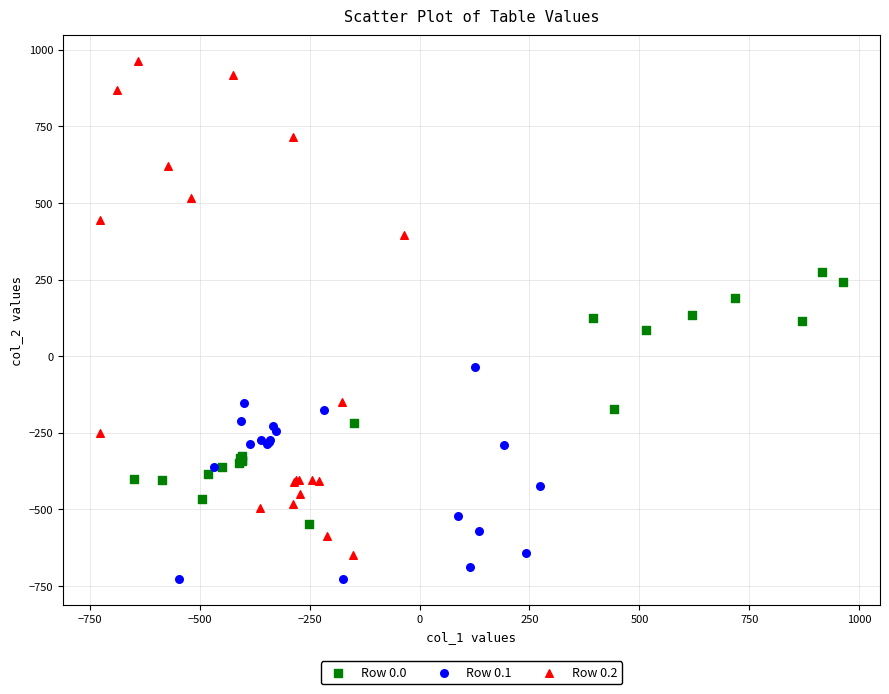

Which series reaches the minimum Y coordinate?

Row 0.1